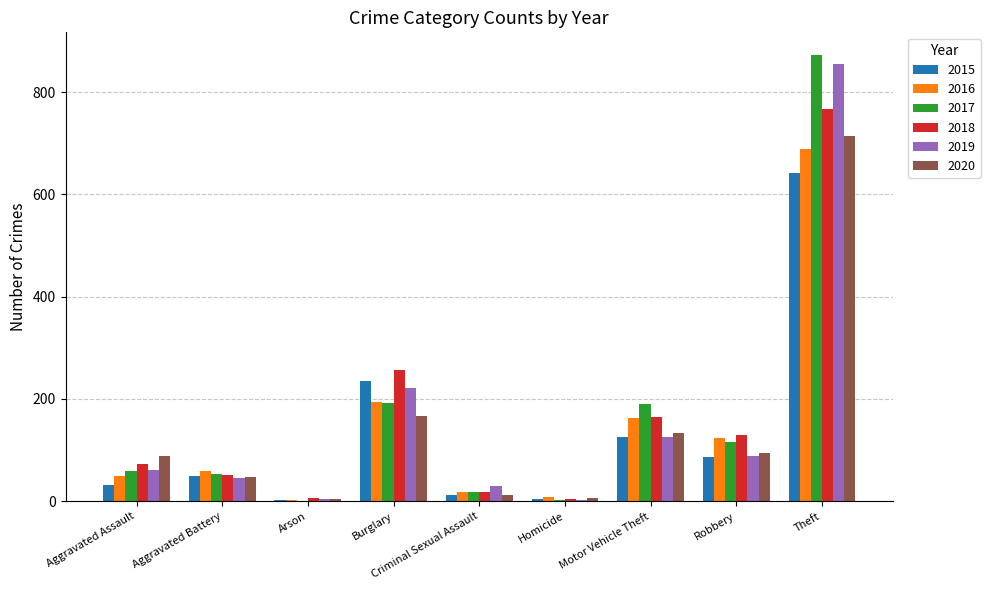

At which category is the sum across all series the highest?

Theft